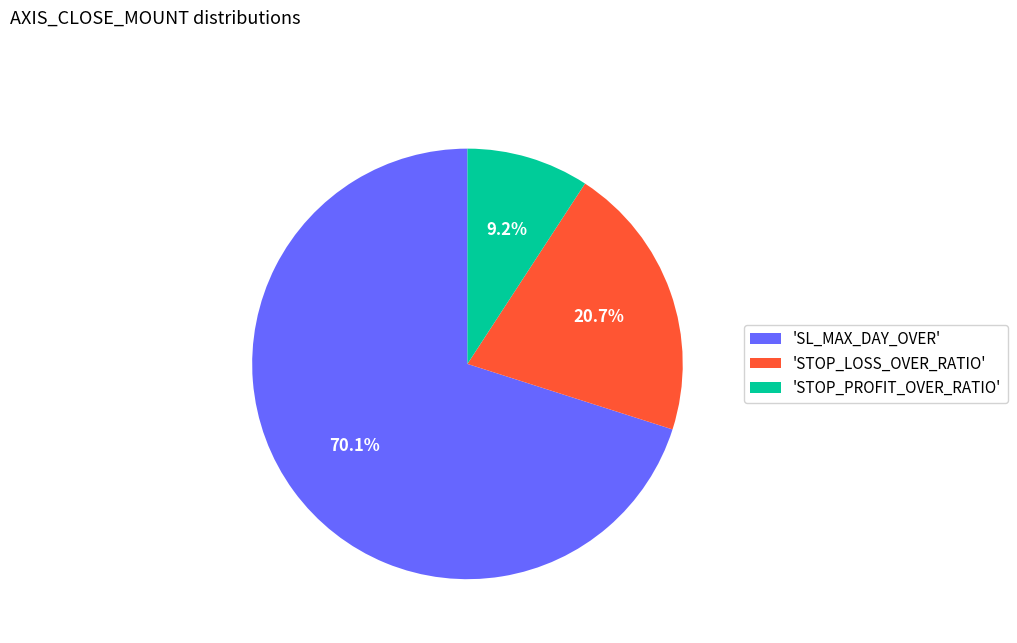

Is there a majority slice in this chart?

Yes